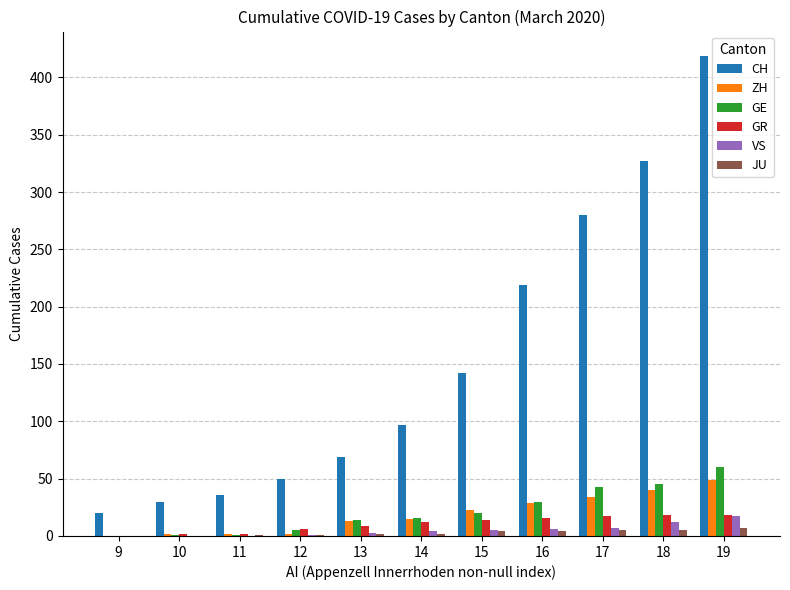

Which series has the largest total across all categories?

CH